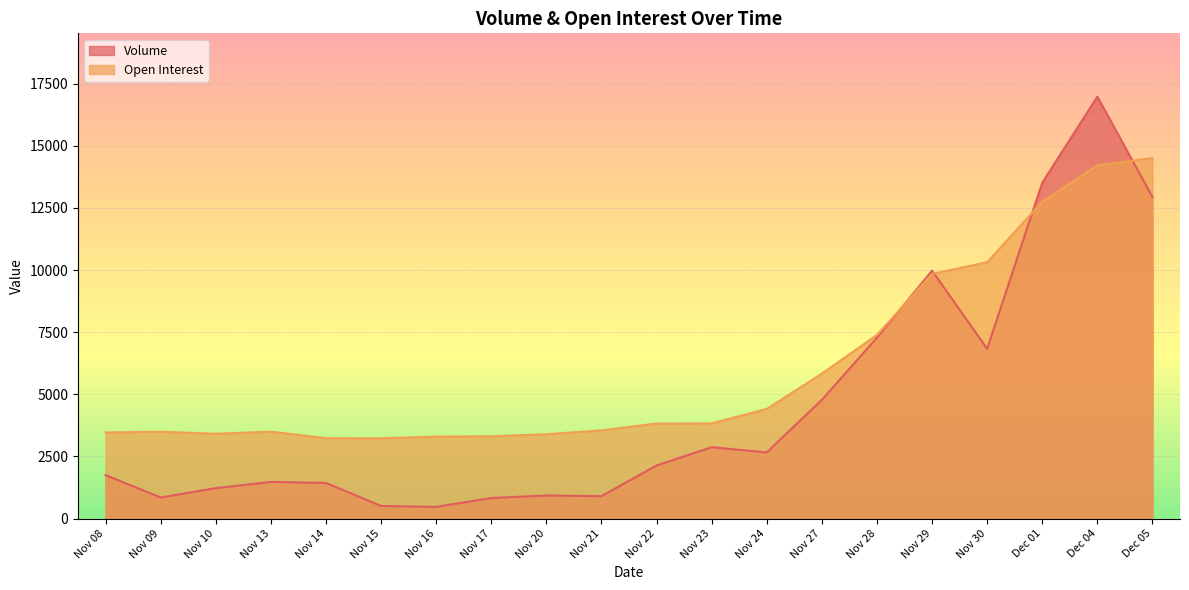

What is the difference between the highest and lowest values at Nov 16?

2828